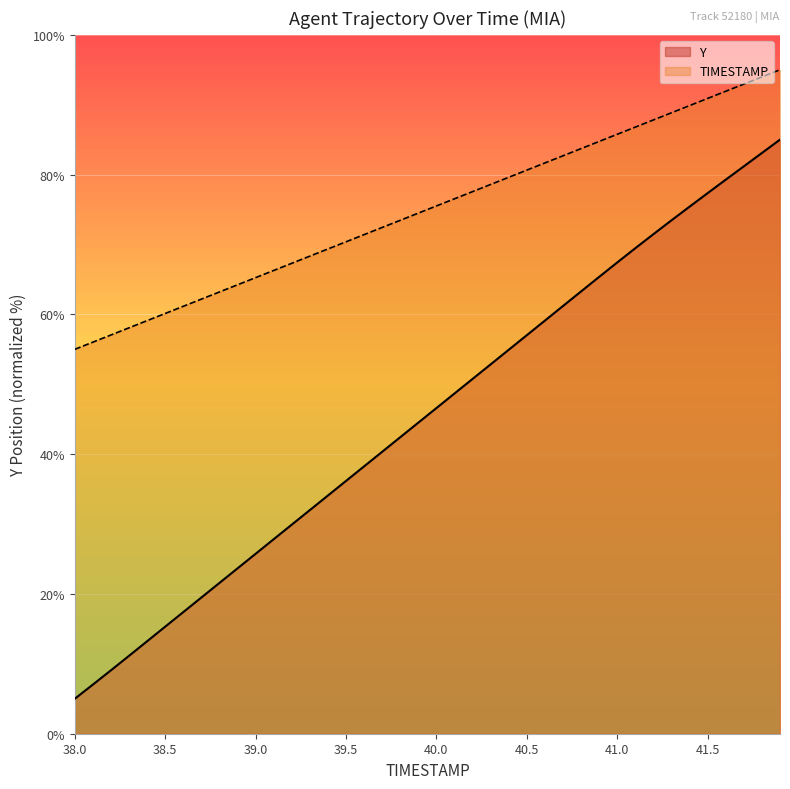

True or false: Y and TIMESTAMP cross at least once.

False